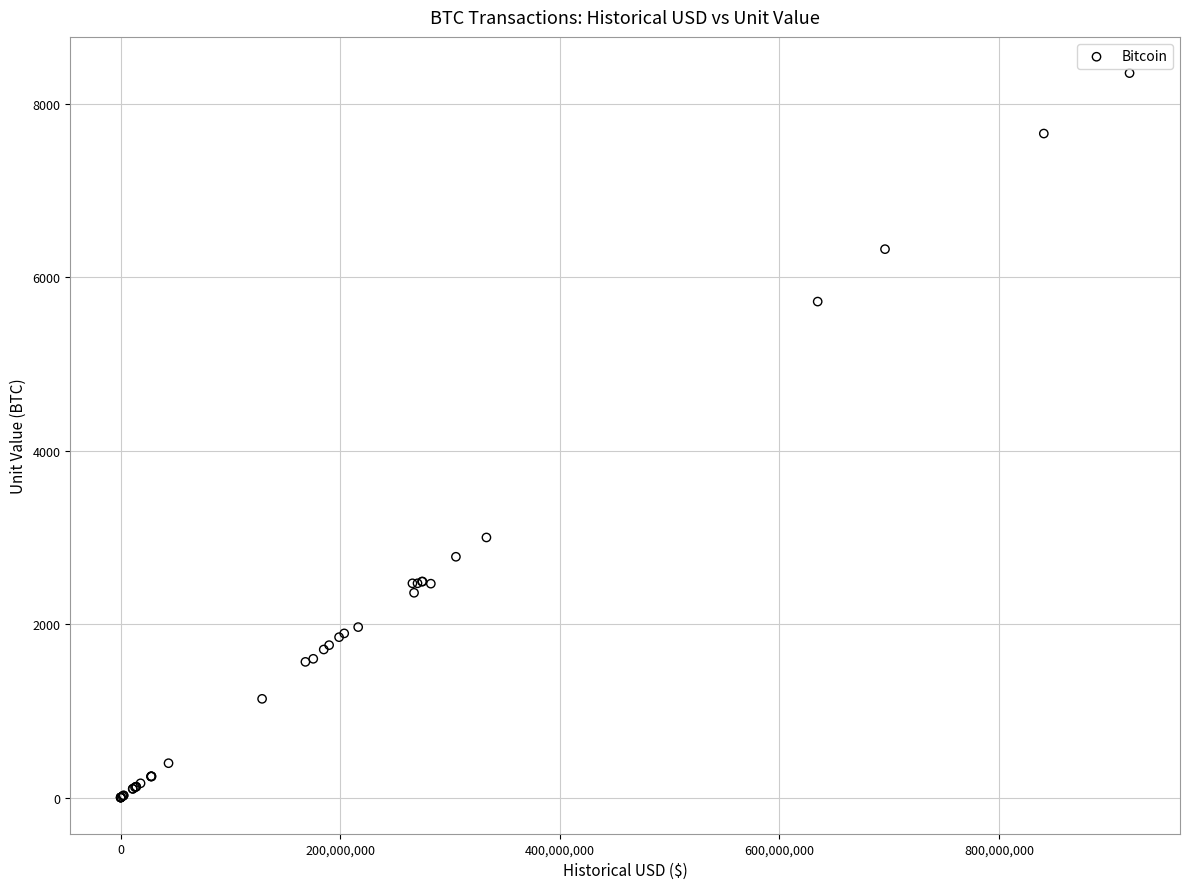

What Y value in the scatter plot is closest to 4178?

3000.0